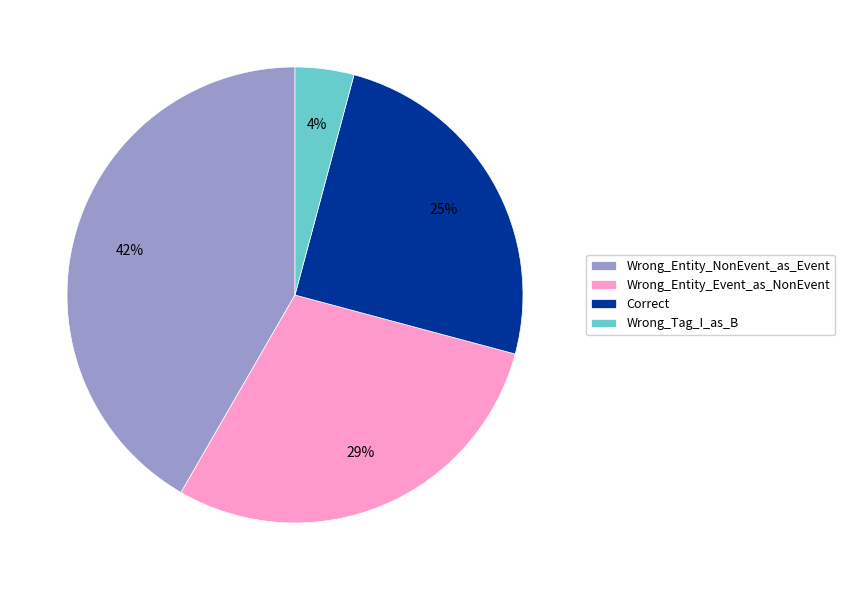

Is it true that Wrong_Entity_NonEvent_as_Event is 42% of the pie?

True